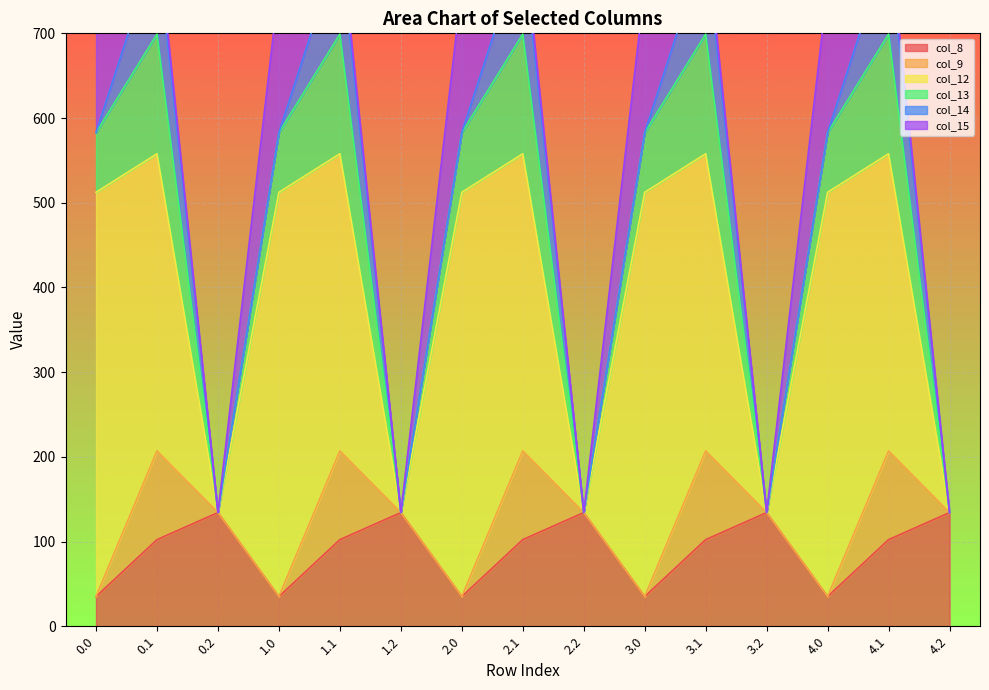

True or false: col_12 and col_15 cross at least once.

False